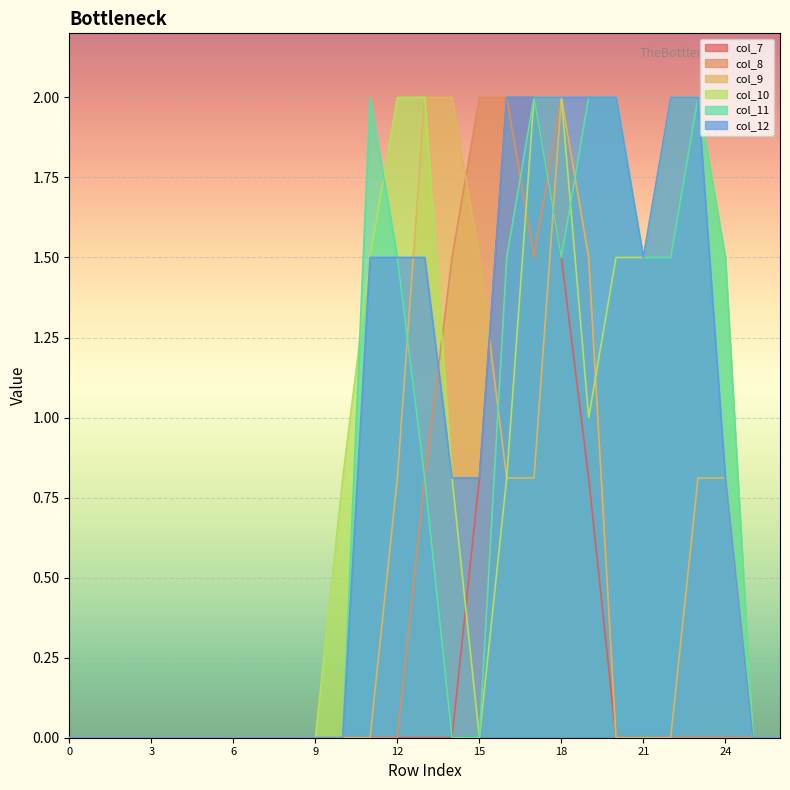

The value of col_8 at 5 is 1.1. True or false?

False